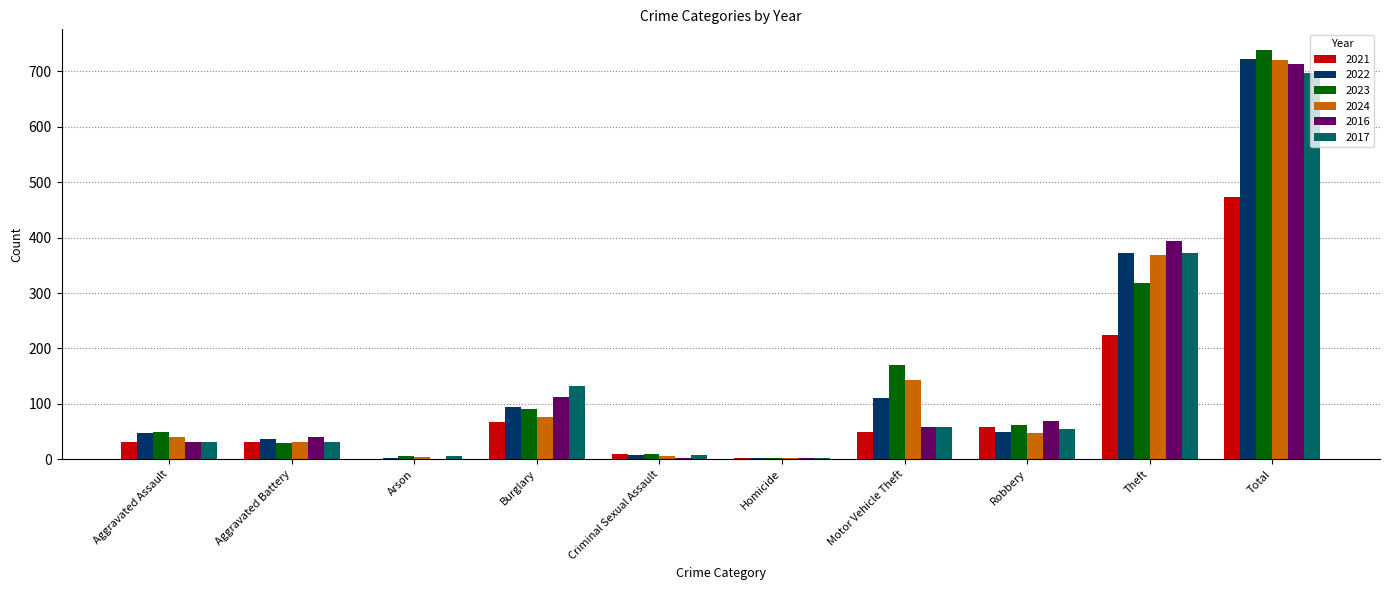

What is the total value across all series at Arson?

17